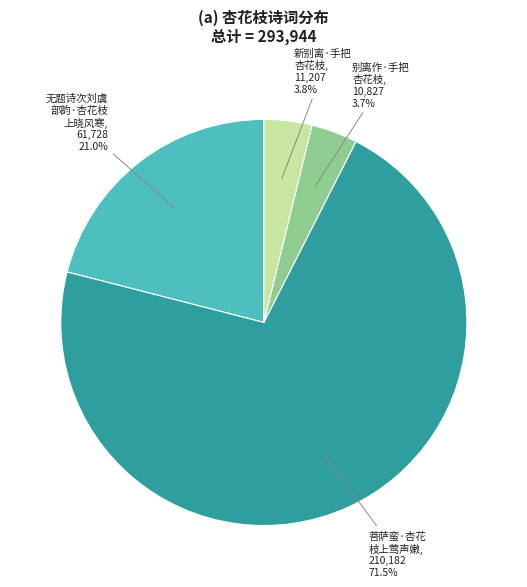

Does any single category account for the majority?

Yes